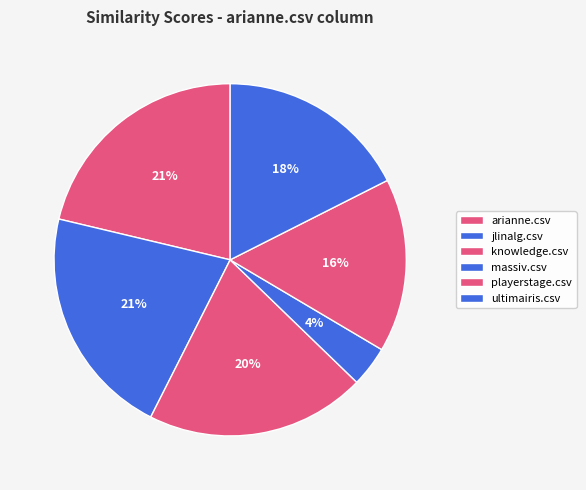

Count the number of slices in the pie.

6